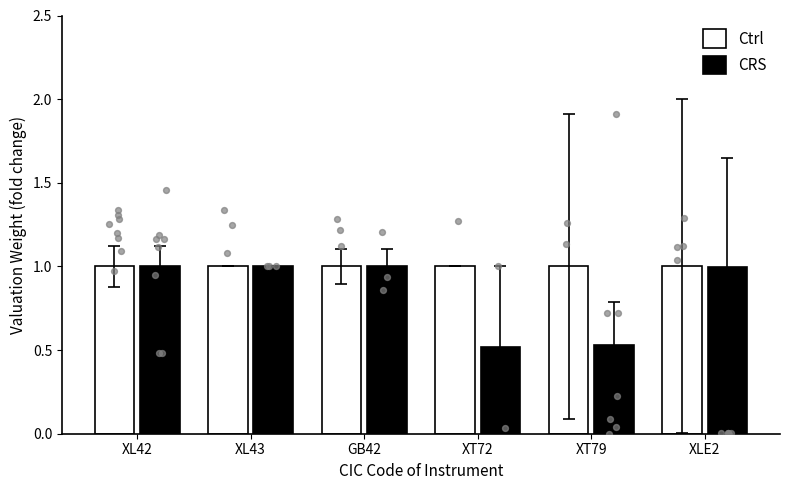

Which series contains the lowest Y value?

CRS